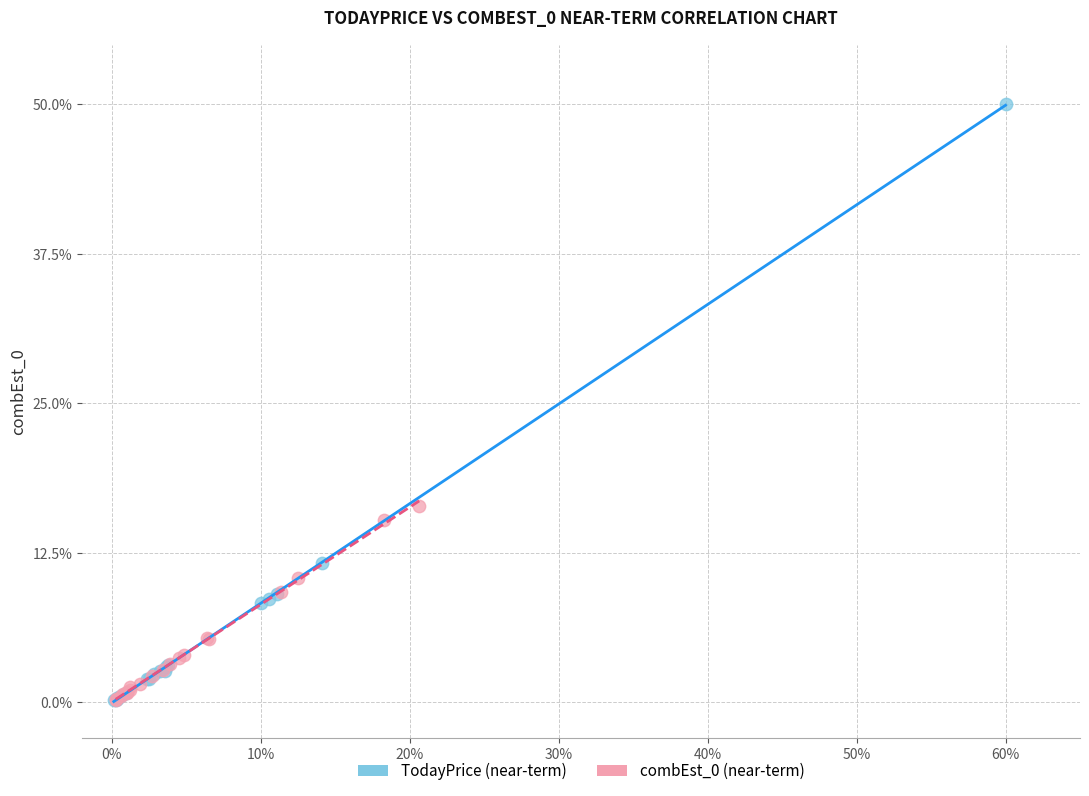

Which series has the widest spread of Y values?

TodayPrice (near-term)